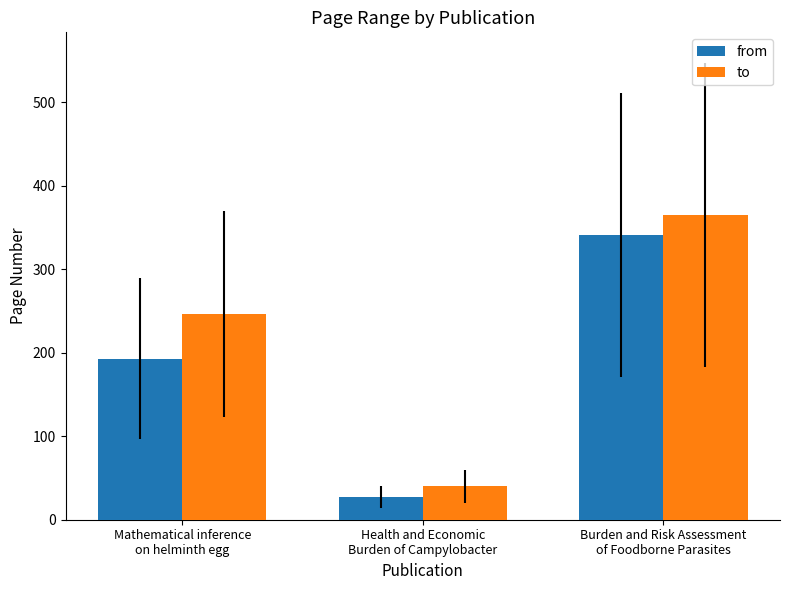

Which category has the highest value in the from series?

Burden and Risk Assessment
of Foodborne Parasites